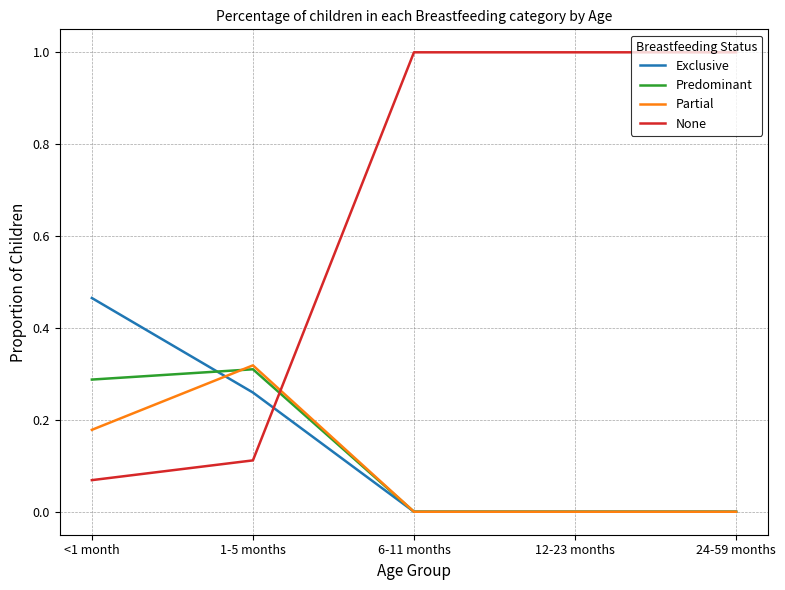

How many intersections are there between Partial and None?

1